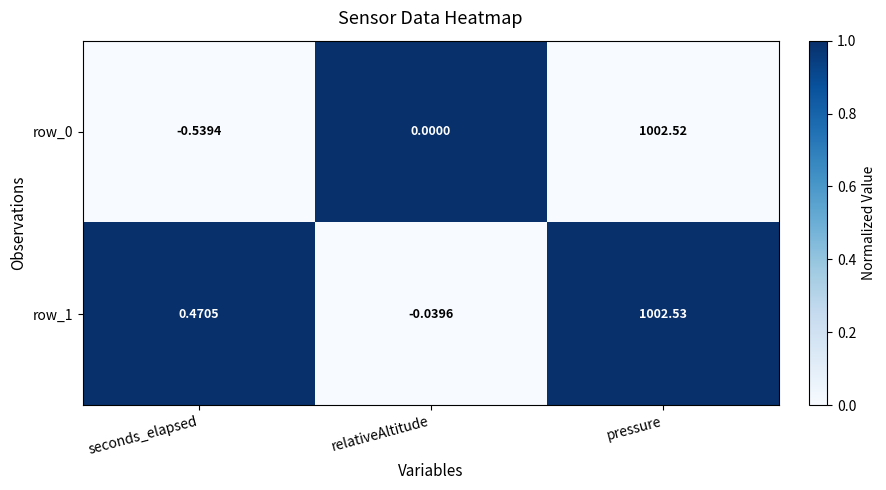

At which label does row_1 first exceed 0?

seconds_elapsed